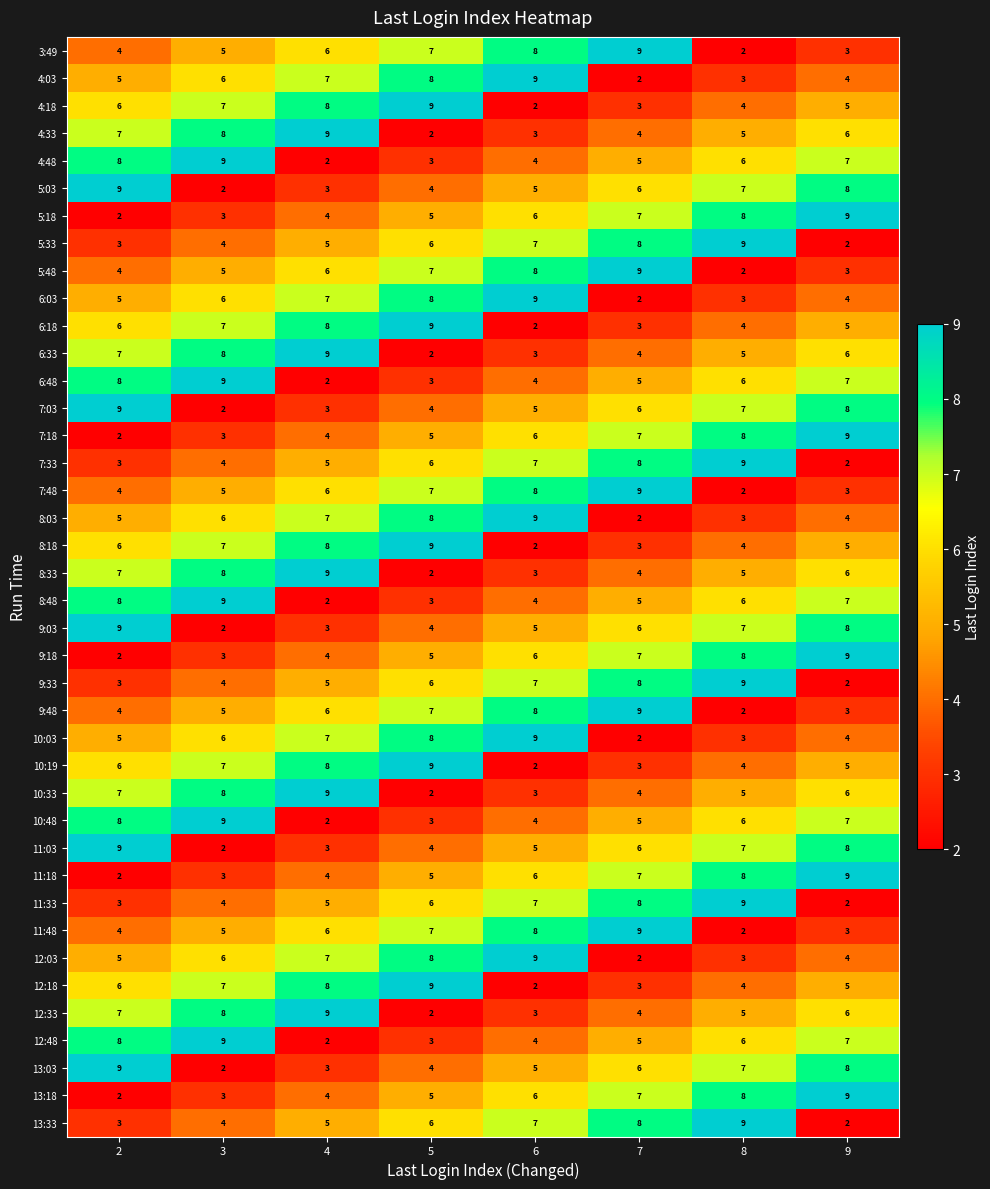

Count the number of categories in the chart.

8